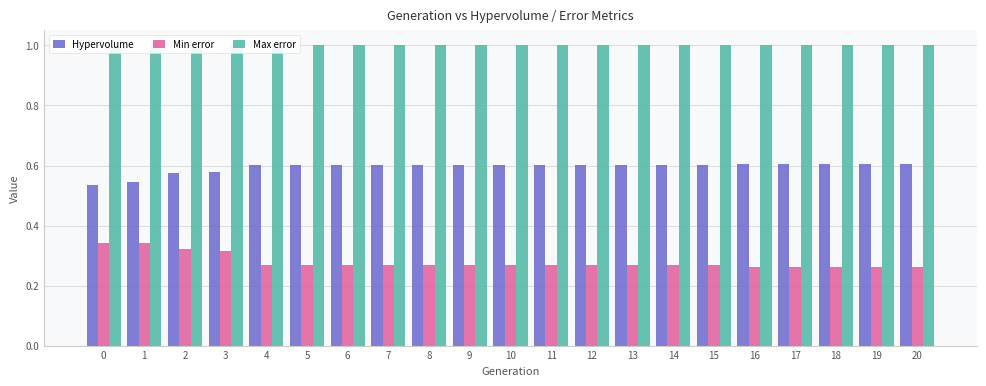

What is the total value across all series at 18?

1.9